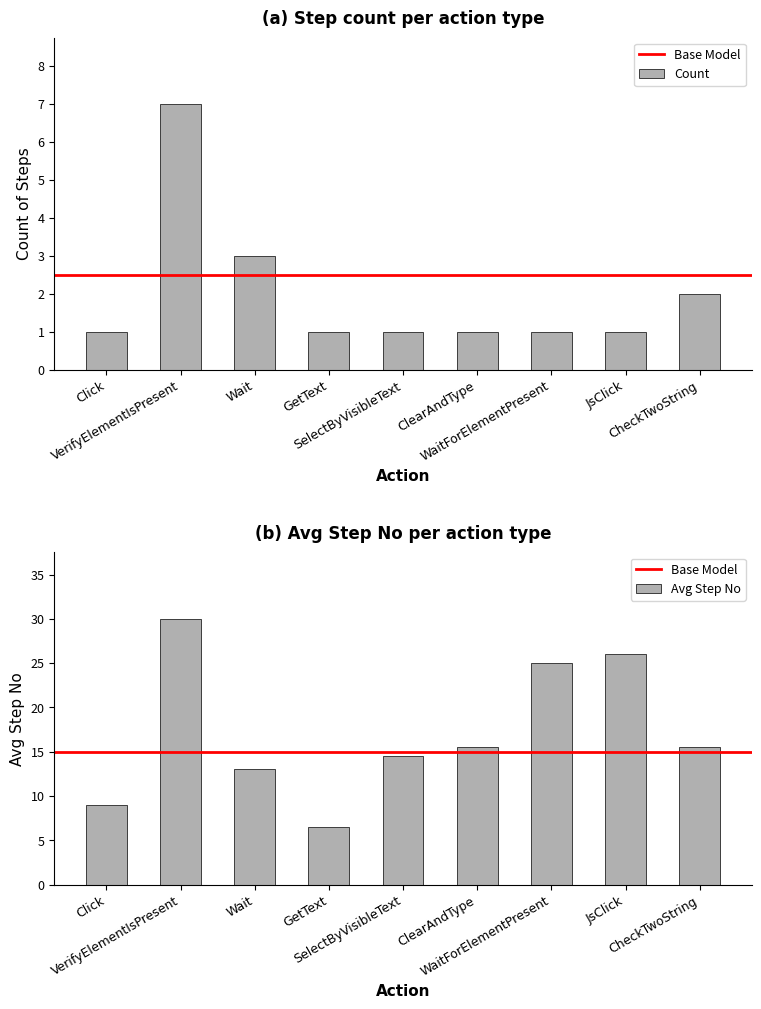

What is the value of the 6th bar from the left?

1